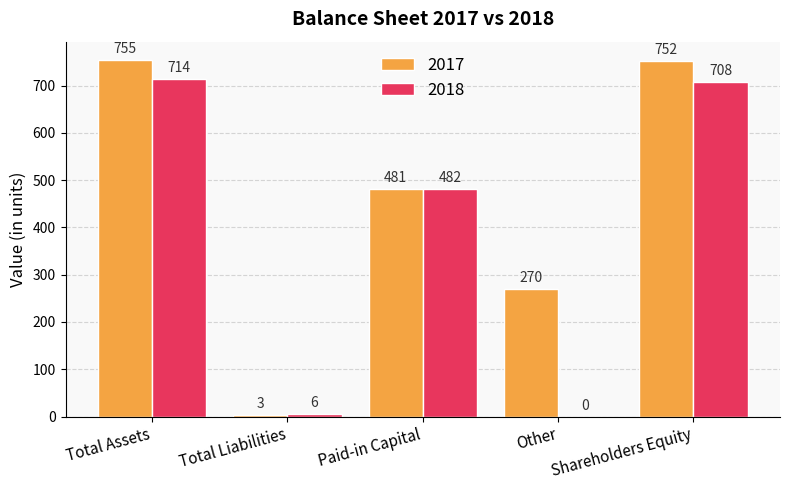

At which label is 2018 closest to 357?

Paid-in Capital